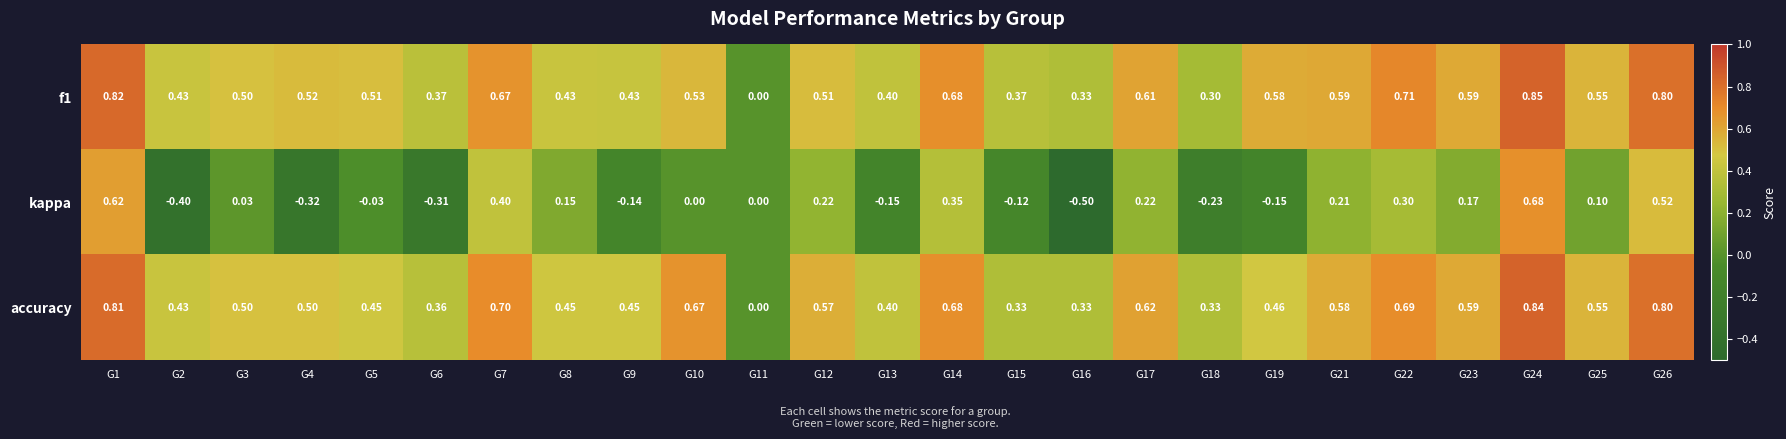

Which series has the largest total across all categories?

accuracy